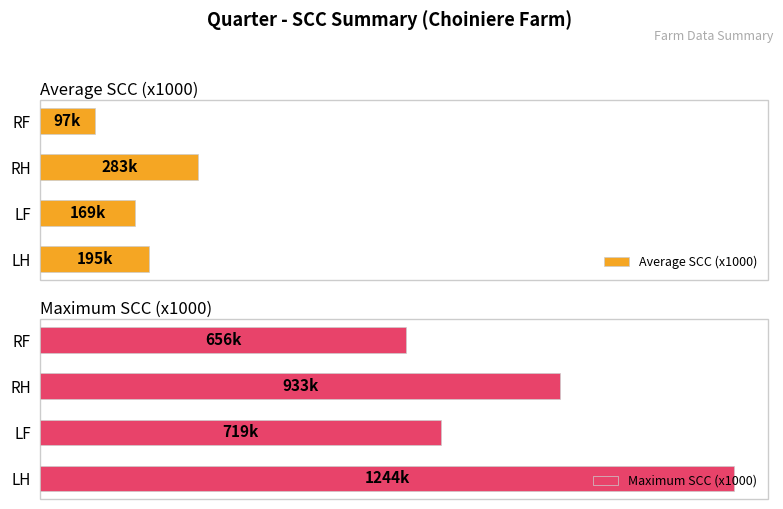

At how many categories does at least one series exceed 0?

4